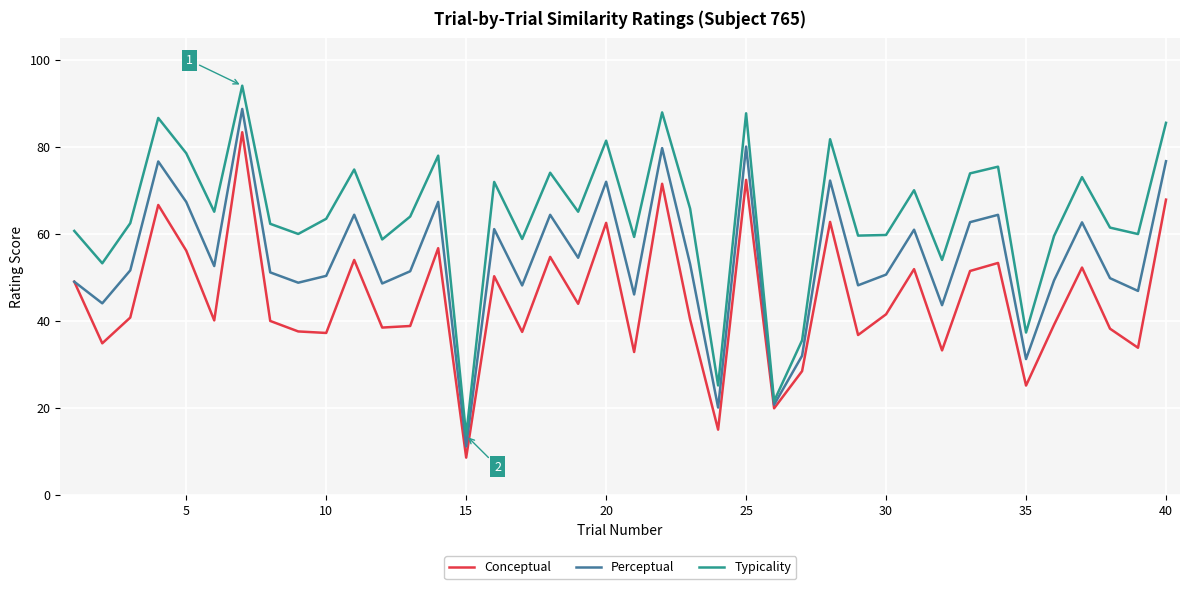

Which series has the largest total across all categories?

Typicality